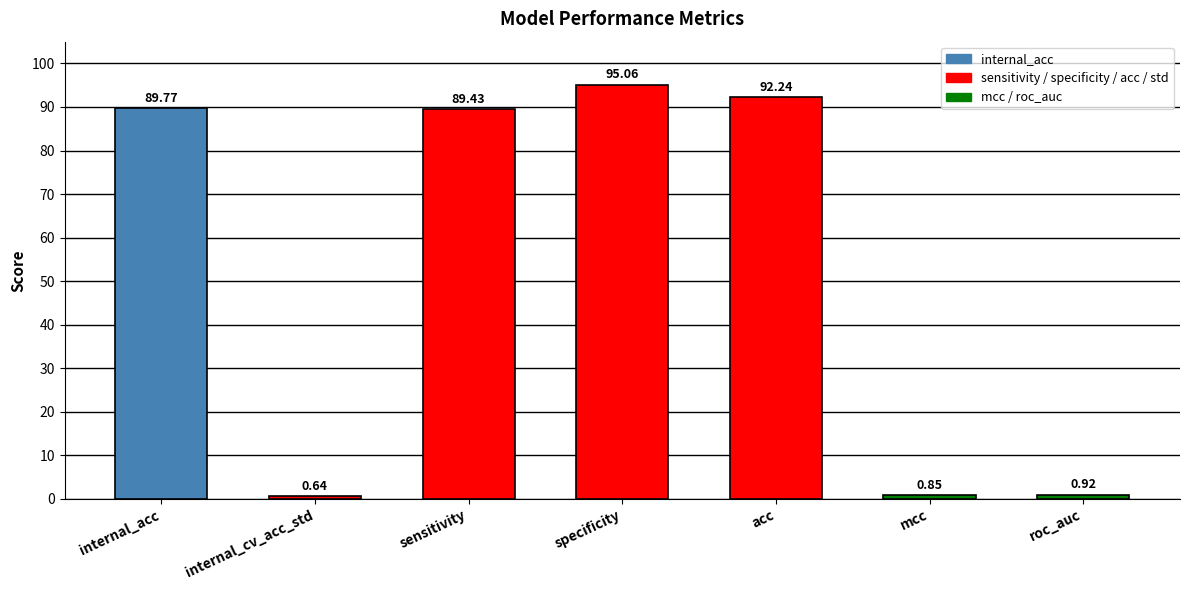

What is the maximum value shown in the chart?

95.1